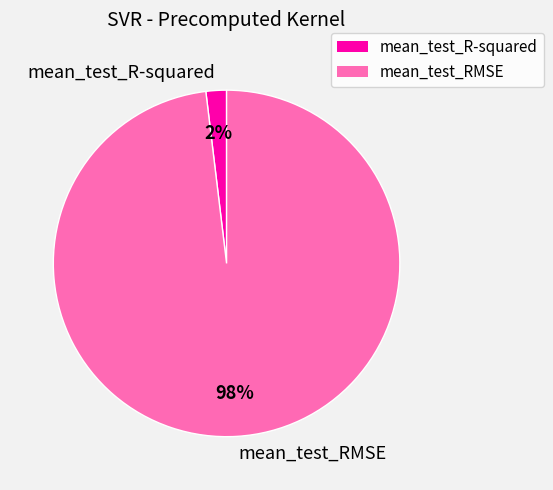

What is the smallest slice in the pie chart?

mean_test_R-squared